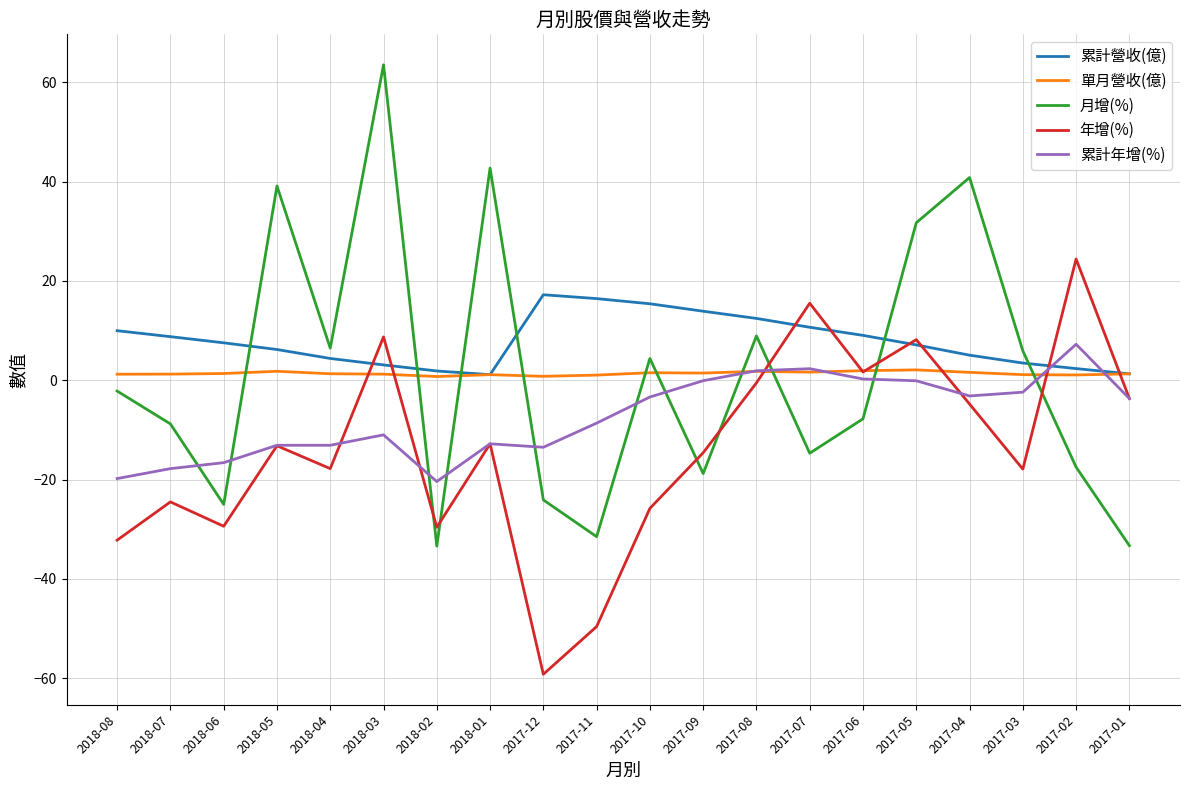

Which series changed the most between 2017-12 and 2017-06?

年增(%)